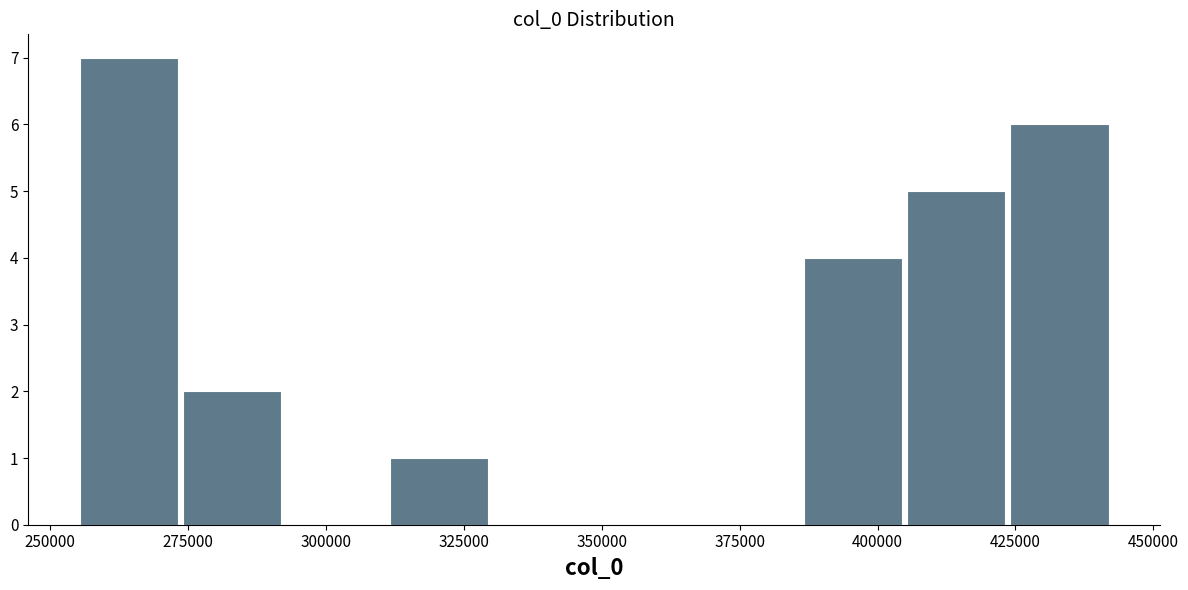

Around what value on the x-axis is the tallest bar? Give the approximate position of its centre, as read against the axis.

265000